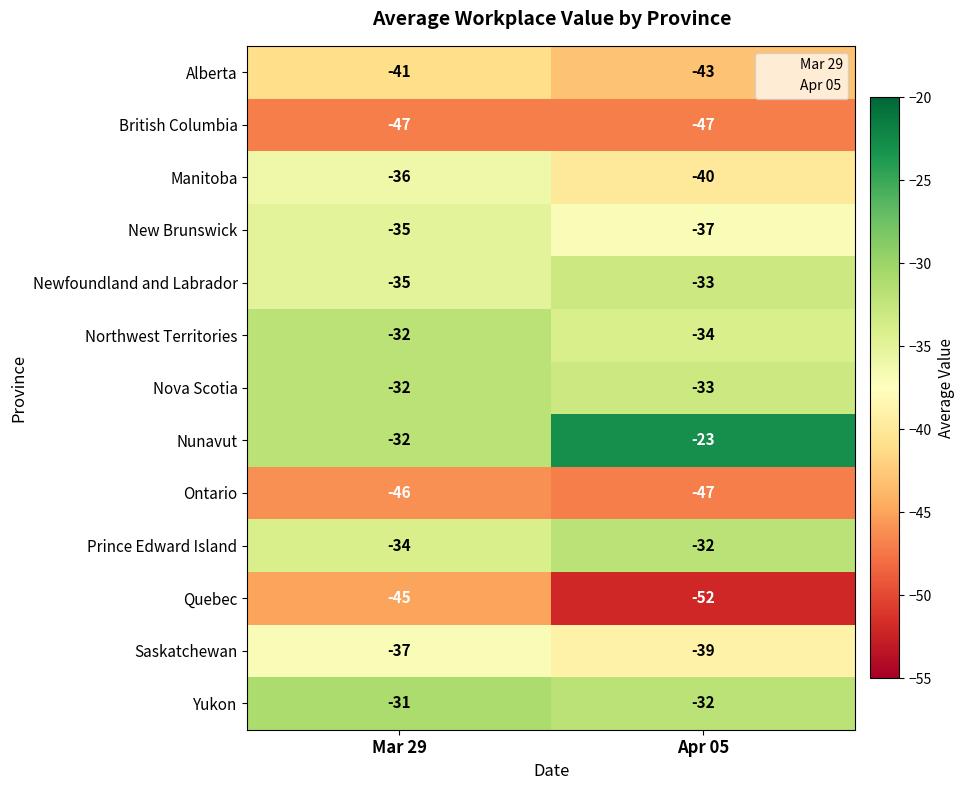

What is the approximate value of Prince Edward Island at Apr 05?

-32